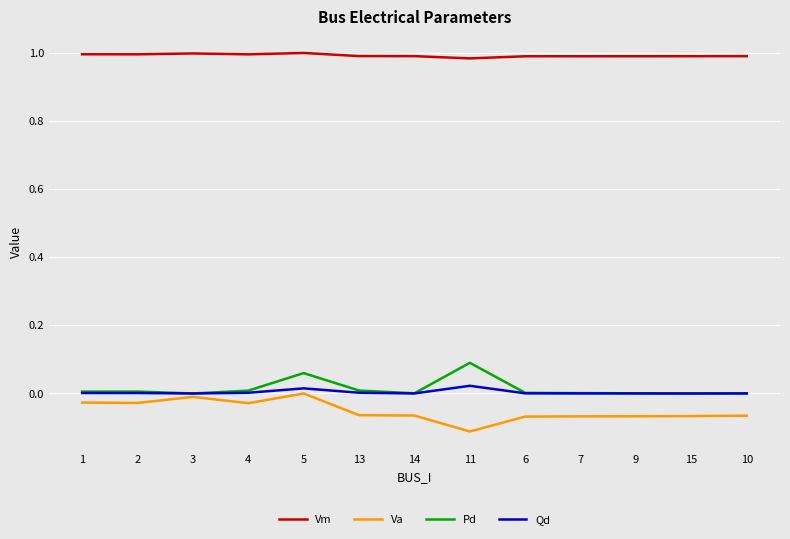

How many distinct data groups are displayed?

4